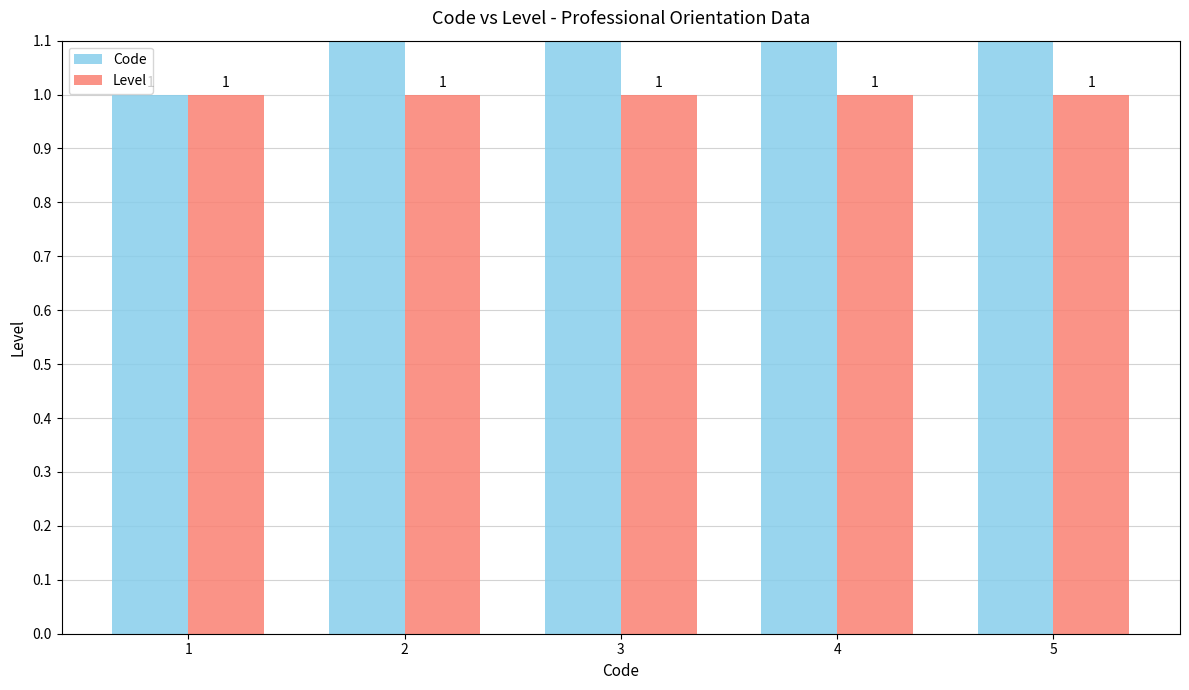

At which label is Level closest to 1?

1